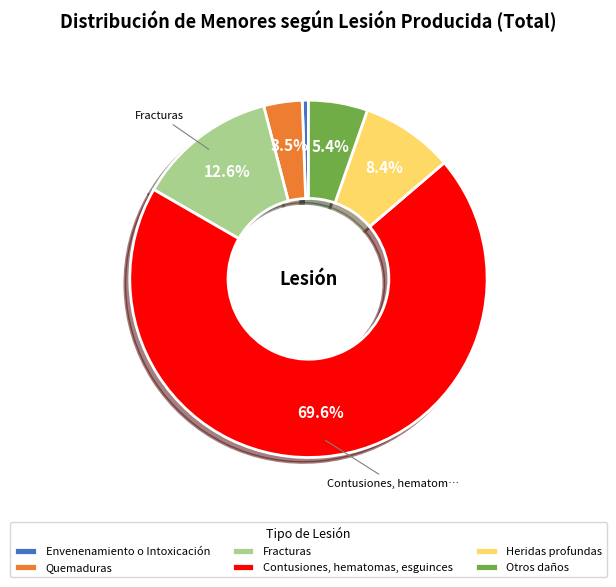

Between Otros daños and Heridas profundas, which is larger?

Heridas profundas